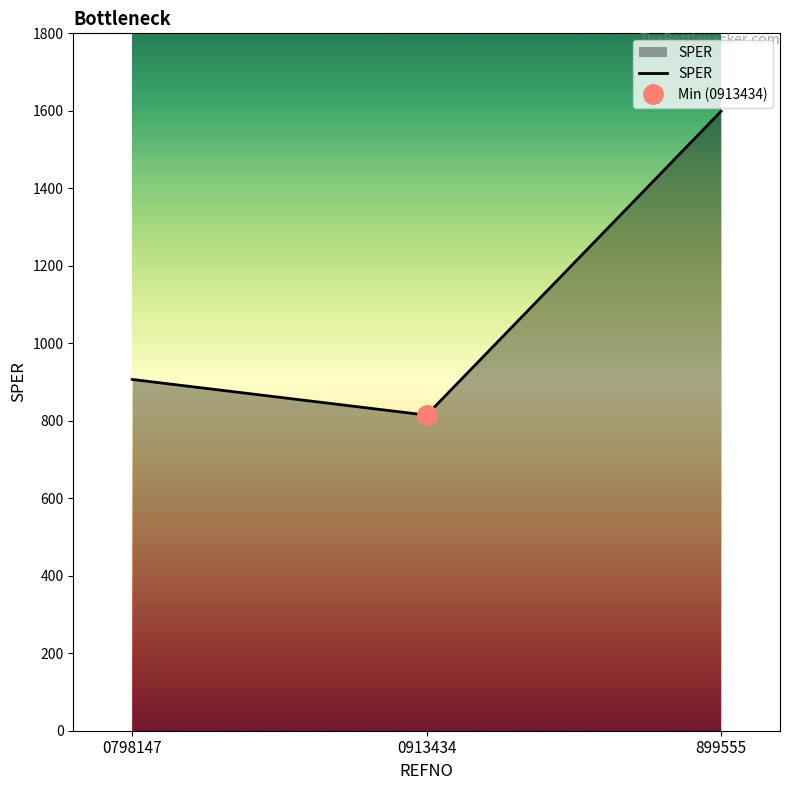

How many lines are shown in the chart?

1